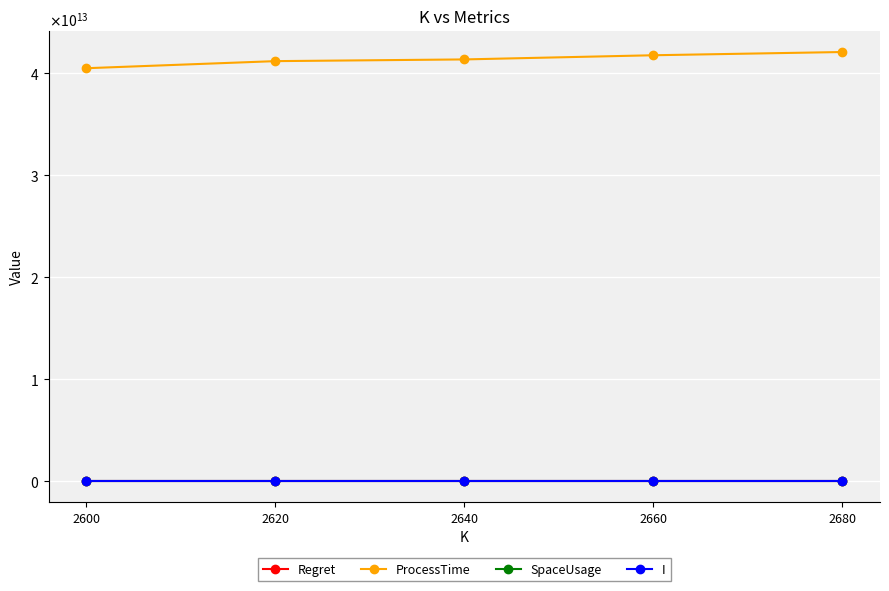

Is this an area chart (filled region under the line)?

No